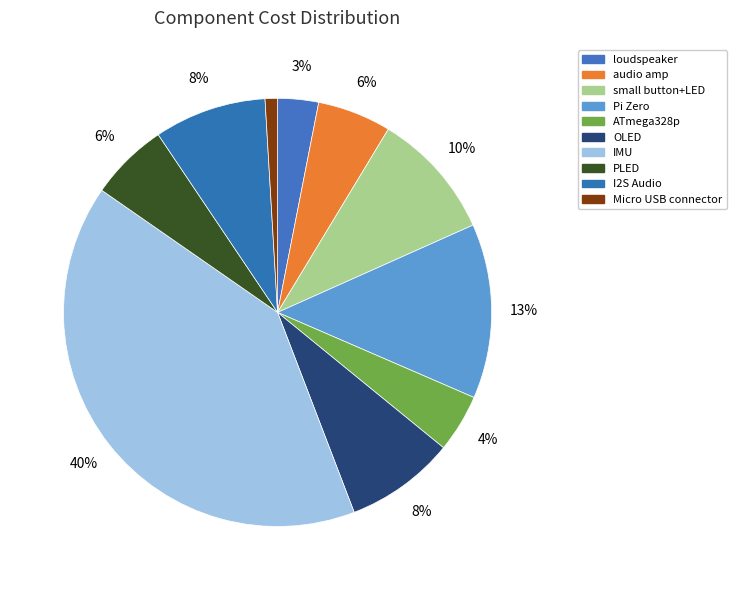

To the nearest percent, what is the combined percentage of PLED and I2S Audio?

14%